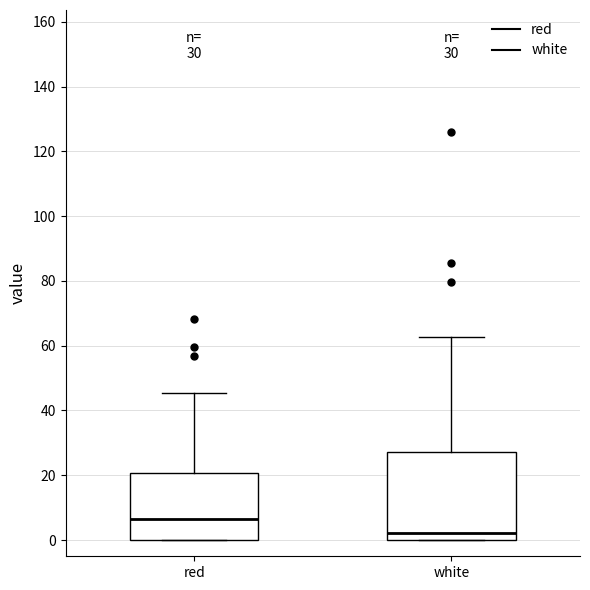

Which box's median line is the highest?

red